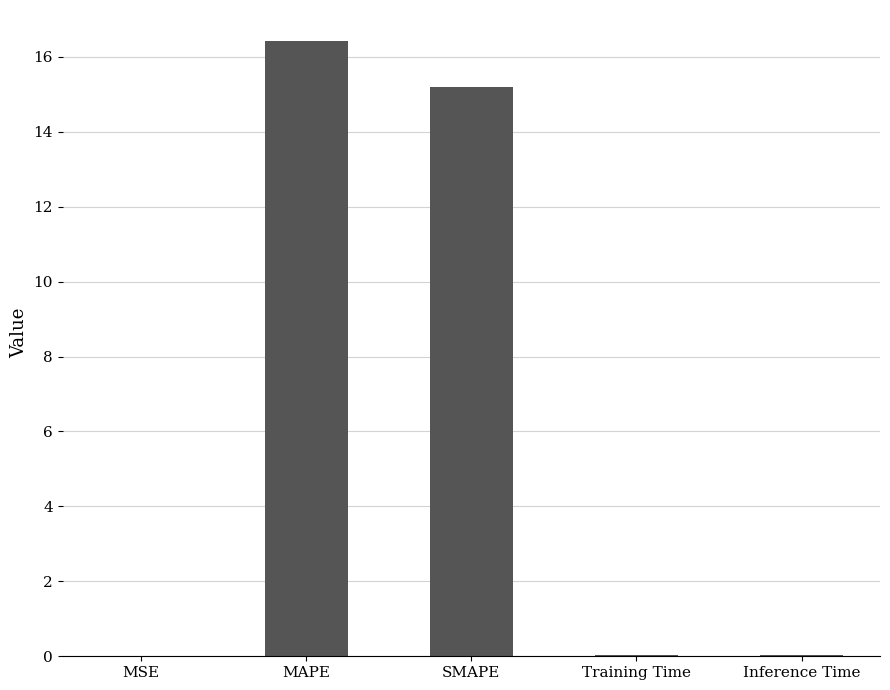

Are the bars horizontal?

No